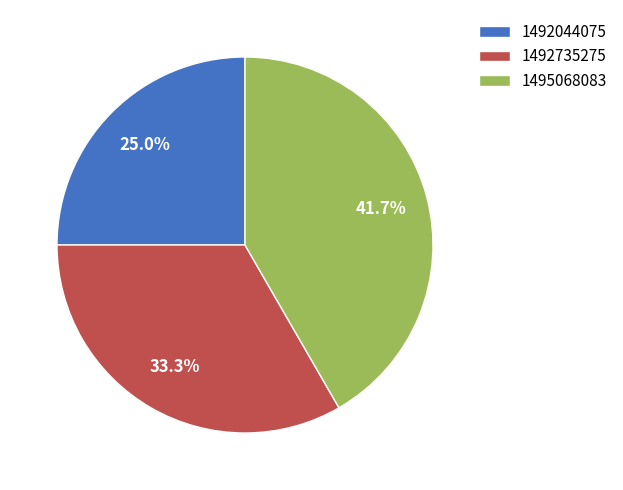

What is the ratio of the value at 1492044075 to the value at 1495068083?

0.6